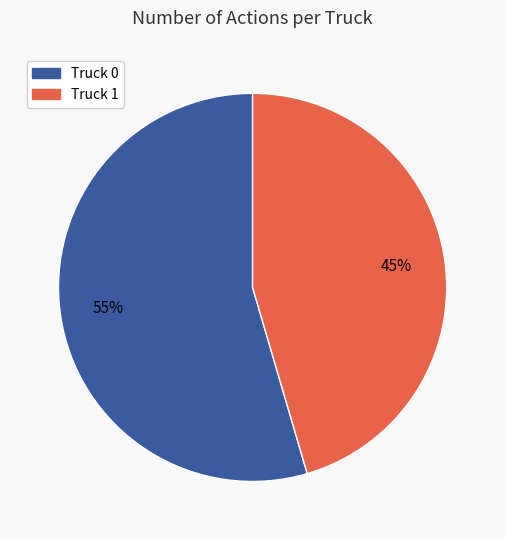

What is the ratio of the value at Truck 0 to the value at Truck 1?

1.2